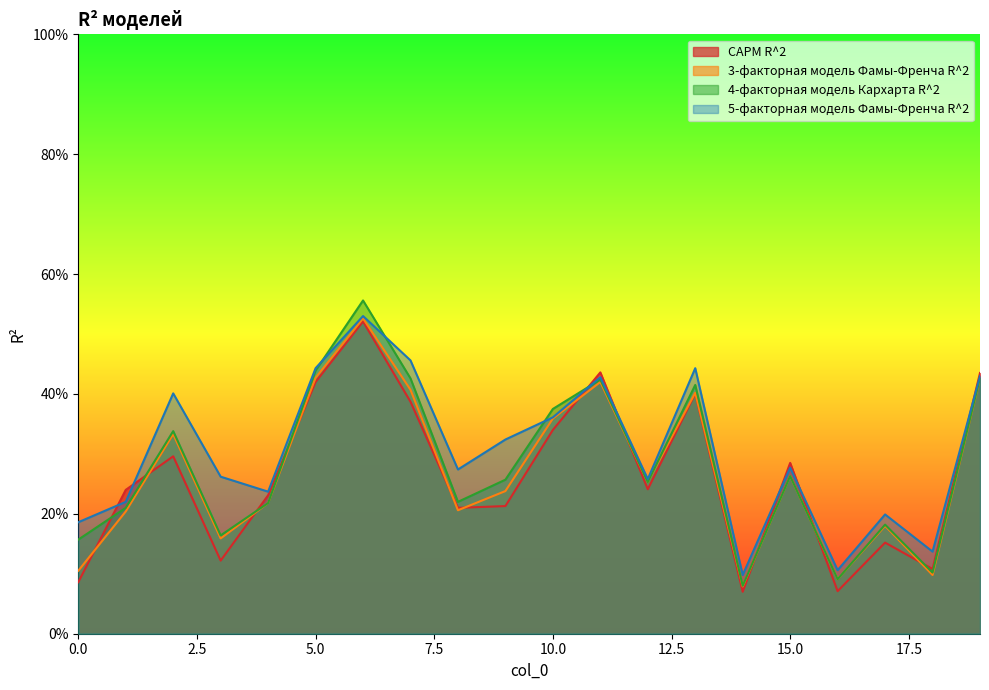

Reading left to right, list all the values displayed in this chart.

CAPM R^2: 0=0.1	1=0.2	2=0.3	3=0.1	4=0.2	5=0.4	6=0.5	7=0.4	8=0.2	9=0.2	10=0.3	11=0.4	12=0.2	13=0.4	14=0.1	15=0.3	16=0.1	17=0.2	18=0.1	19=0.4
3-факторная модель Фамы-Френча R^2: 0=0.1	1=0.2	2=0.3	3=0.2	4=0.2	5=0.4	6=0.5	7=0.4	8=0.2	9=0.2	10=0.4	11=0.4	12=0.3	13=0.4	14=0.1	15=0.3	16=0.1	17=0.2	18=0.1	19=0.4
4-факторная модель Кархарта R^2: 0=0.2	1=0.2	2=0.3	3=0.2	4=0.2	5=0.4	6=0.6	7=0.4	8=0.2	9=0.3	10=0.4	11=0.4	12=0.3	13=0.4	14=0.1	15=0.3	16=0.1	17=0.2	18=0.1	19=0.4
5-факторная модель Фамы-Френча R^2: 0=0.2	1=0.2	2=0.4	3=0.3	4=0.2	5=0.4	6=0.5	7=0.5	8=0.3	9=0.3	10=0.4	11=0.4	12=0.3	13=0.4	14=0.1	15=0.3	16=0.1	17=0.2	18=0.1	19=0.4